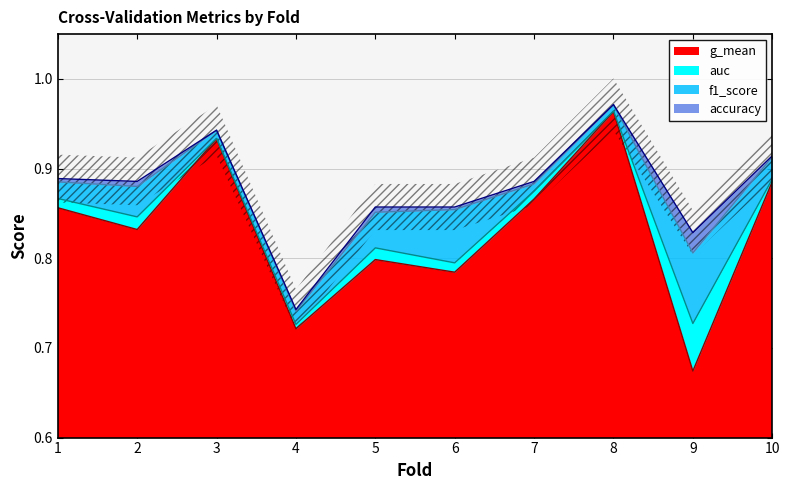

What is the sum of all g_mean values?

8.3